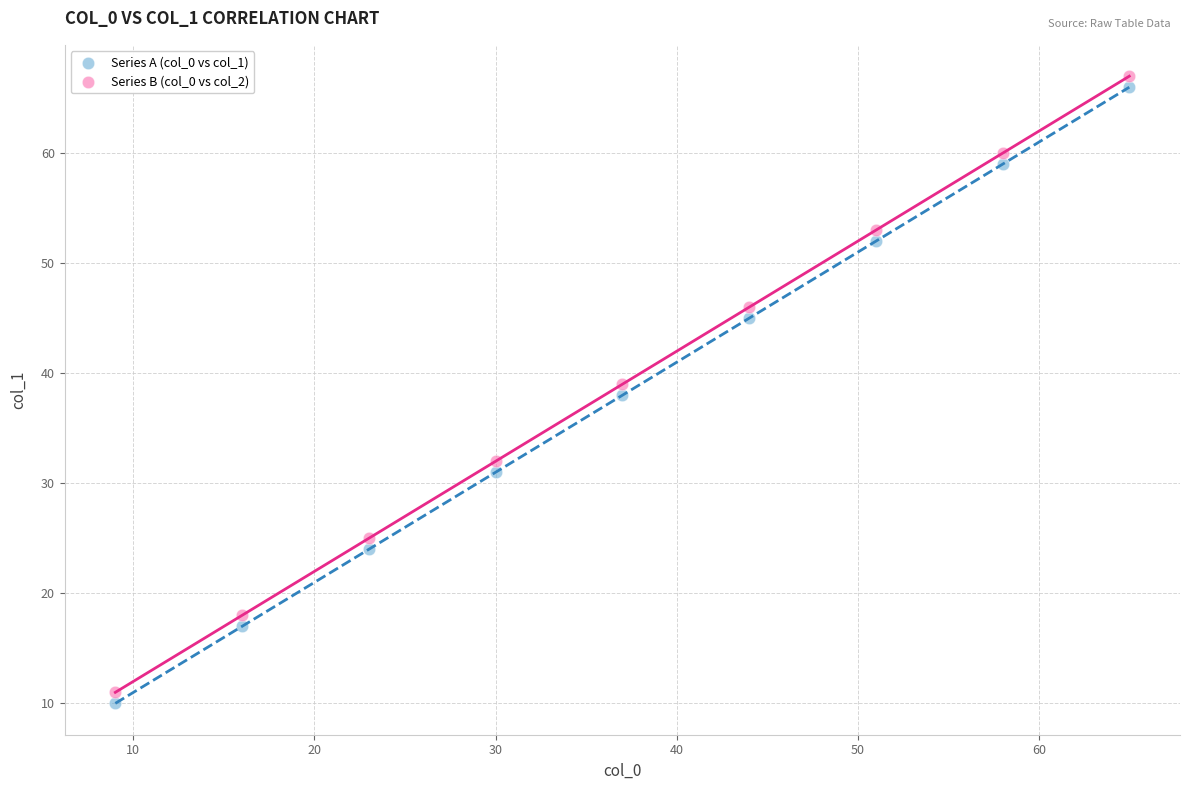

Which series contains the highest Y value?

Series B (col_0 vs col_2)